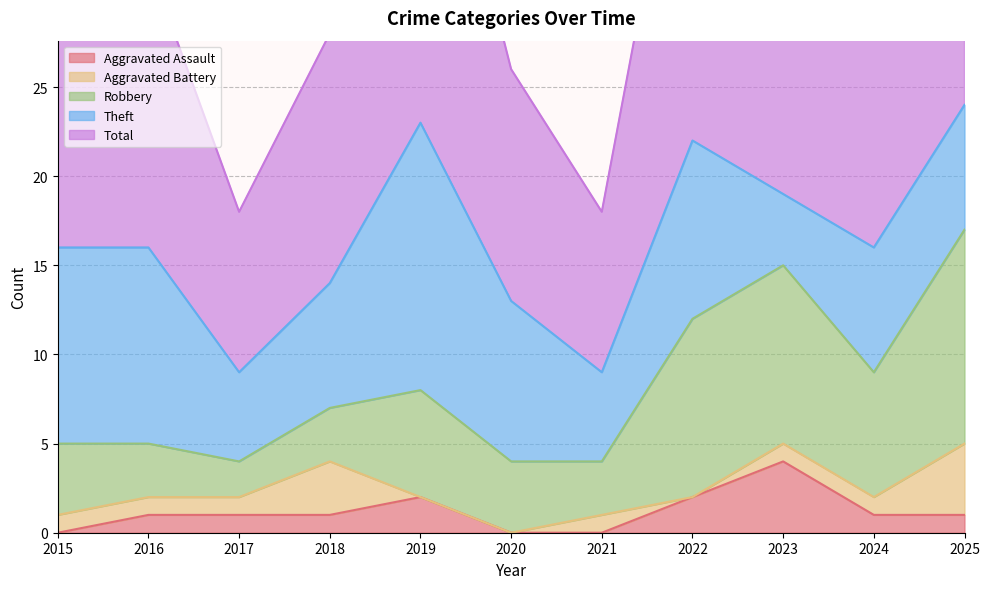

Rank the series at 2024 from lowest to highest value.

Aggravated Assault, Aggravated Battery, Robbery, Theft, Total